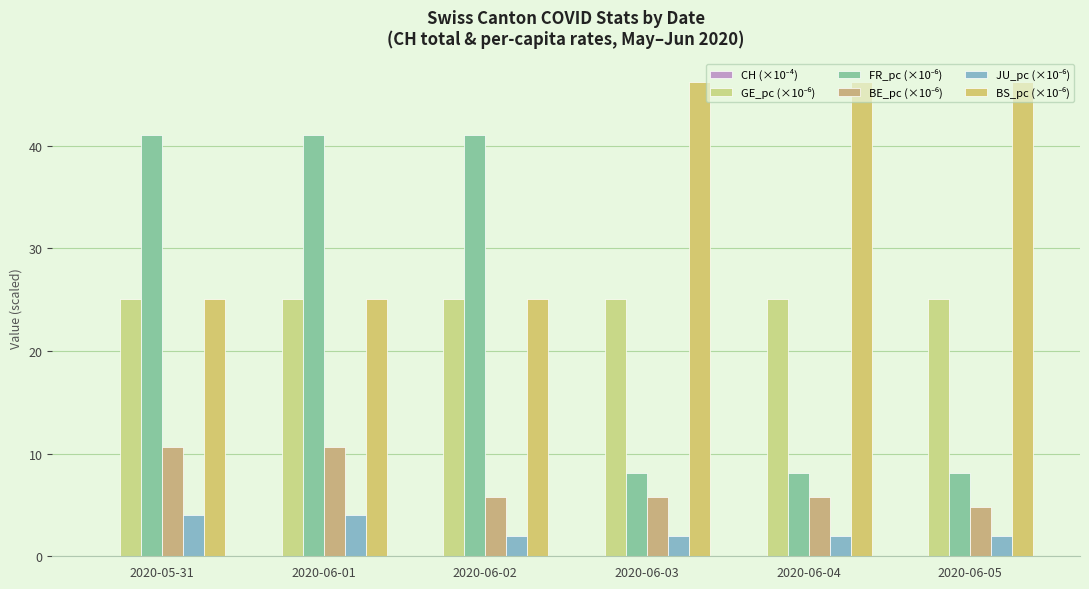

Which label corresponds to the smallest value in the chart?

2020-06-05